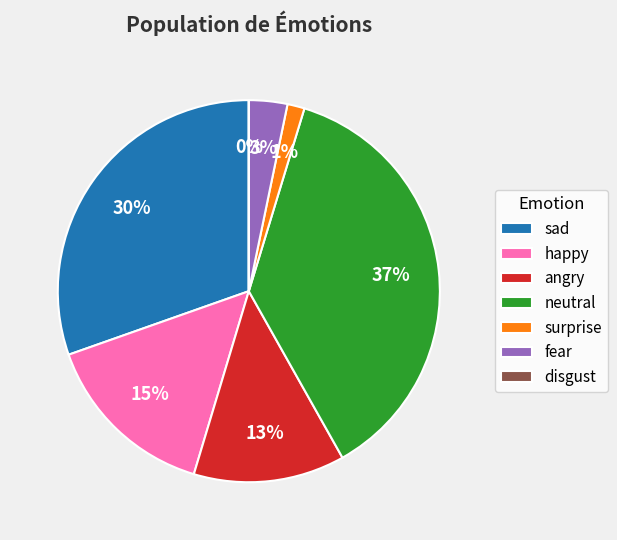

Is the sum of neutral and sad greater than half?

Yes